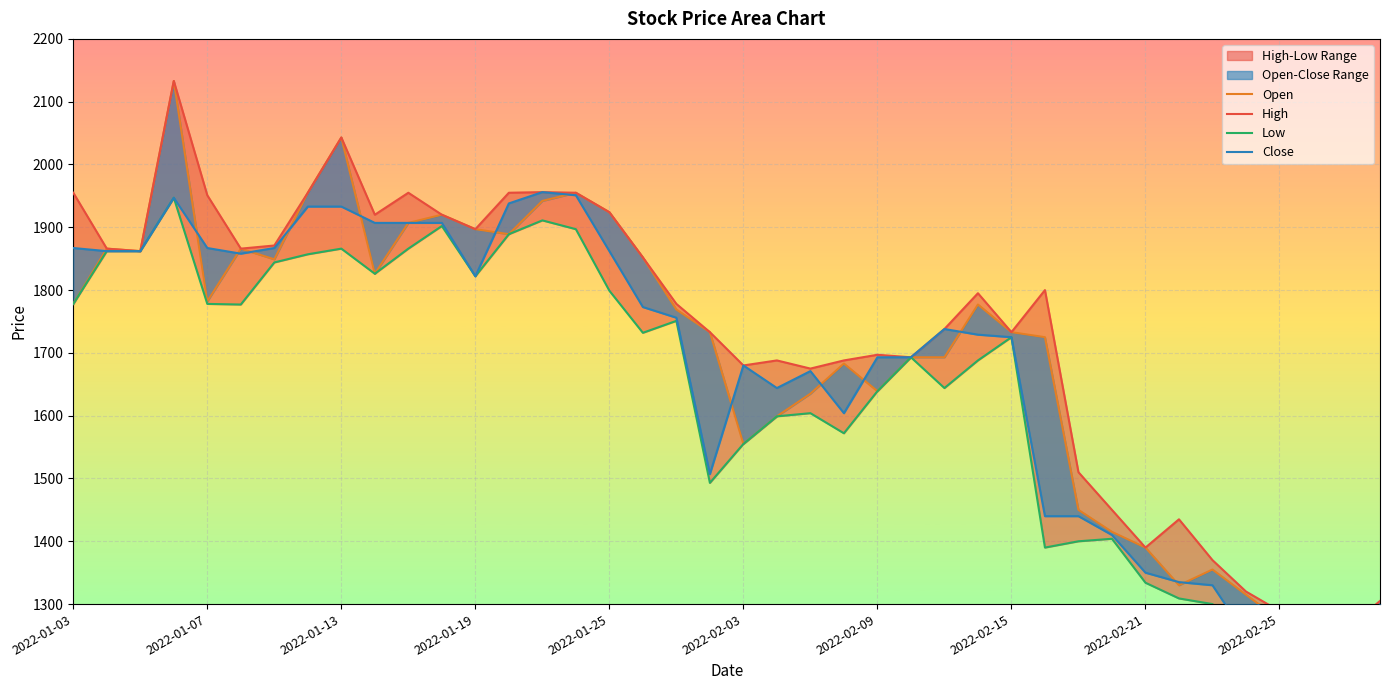

What is the difference between the maximum and minimum values in the High series?

873